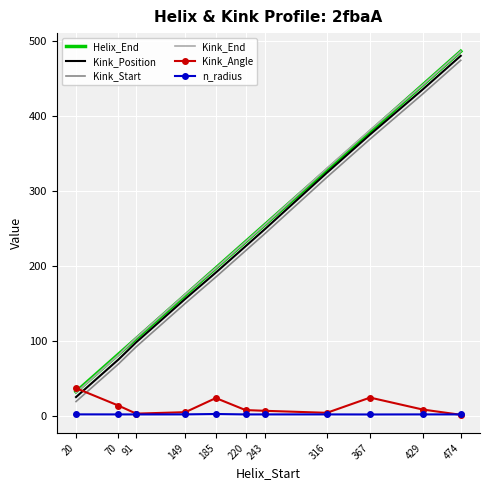

List the labels in order of Helix_End value, smallest first.

20, 70, 91, 149, 185, 220, 243, 316, 367, 429, 474